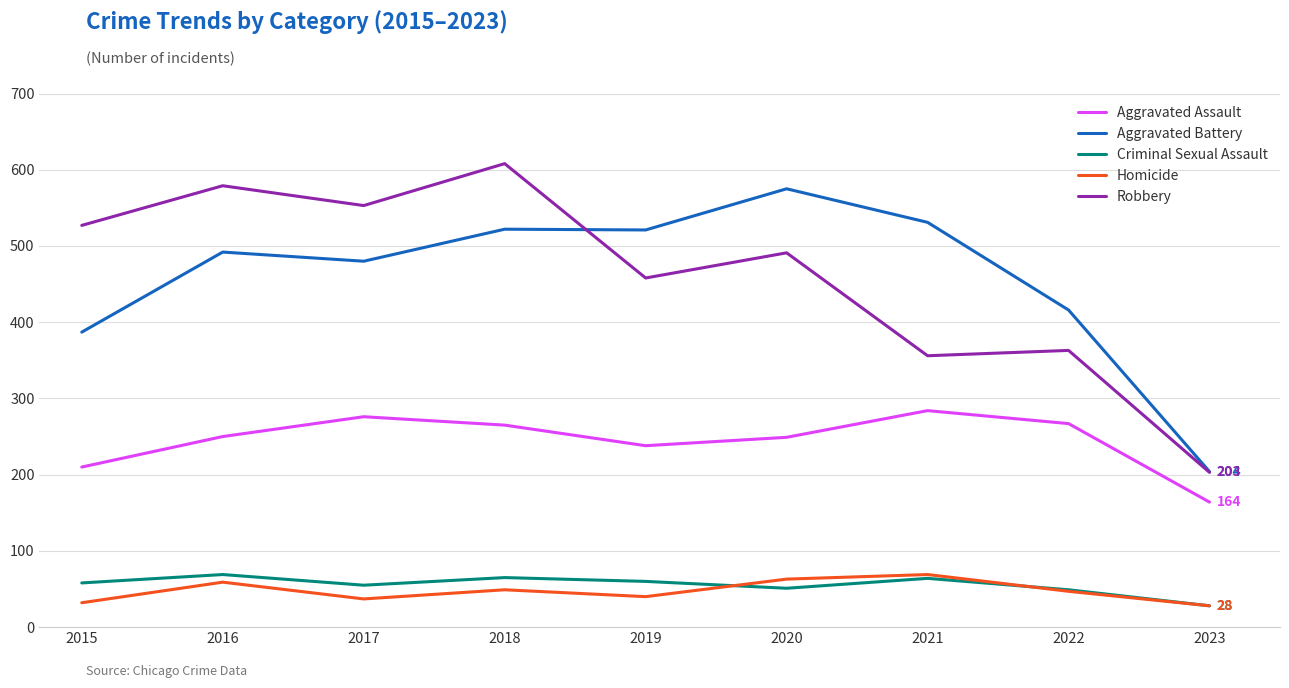

Does the chart display data point markers on the line(s)?

No